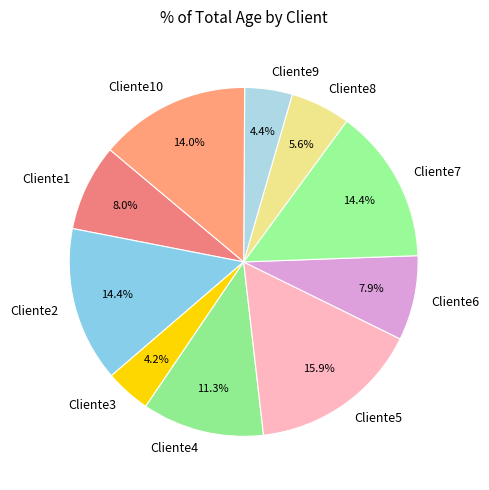

To the nearest percent, what portion does Cliente3 represent?

4%